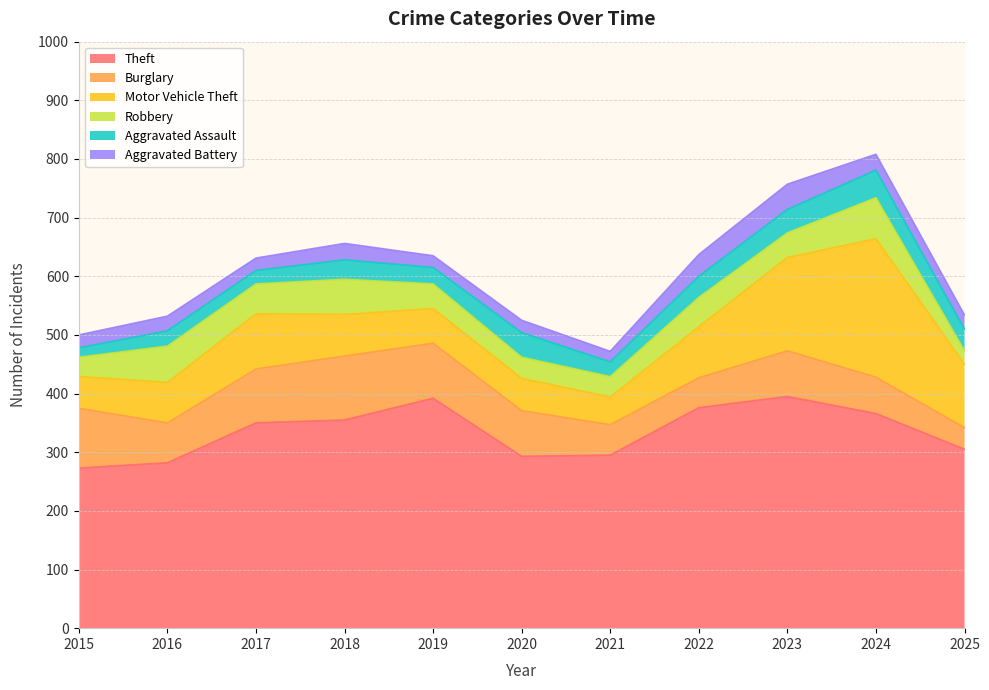

True or false: Theft and Aggravated Assault intersect in this chart.

False